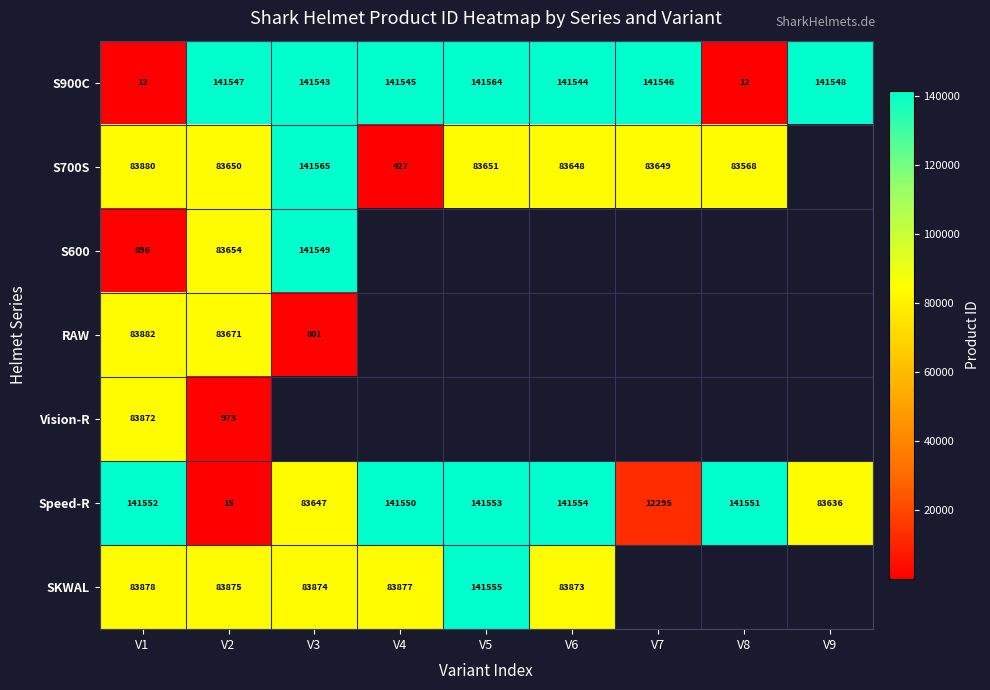

How many categories are shown in the chart?

9